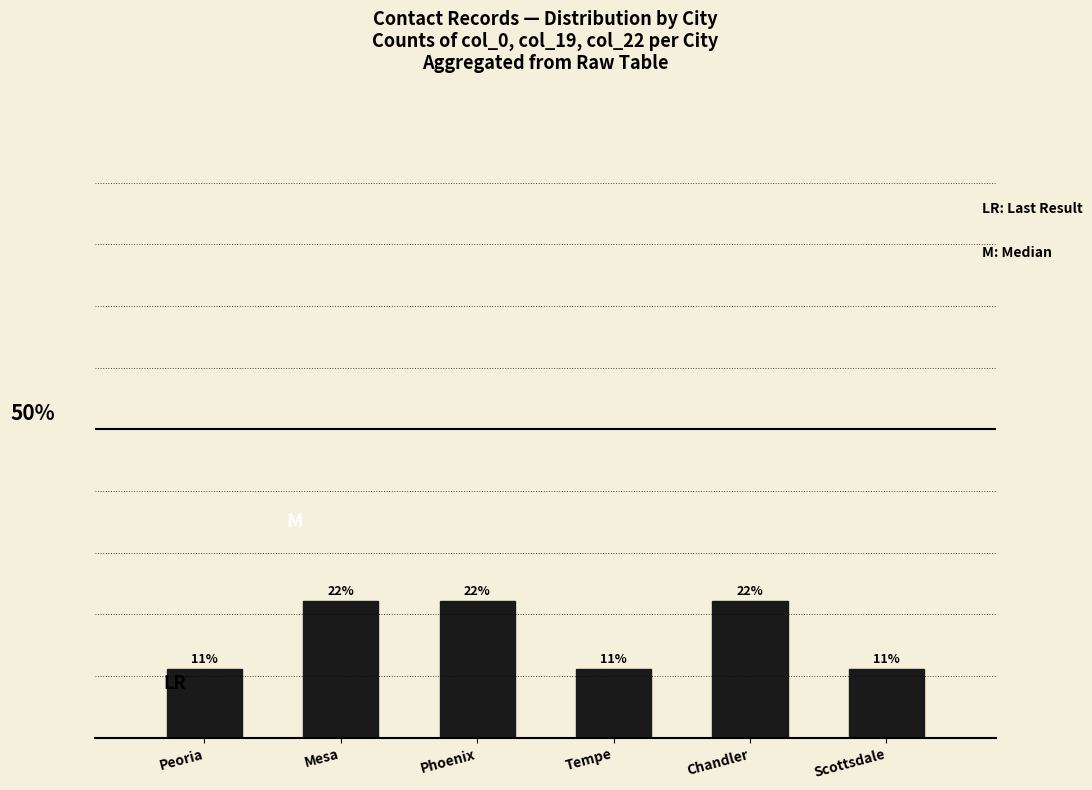

Does the chart contain any negative values?

No